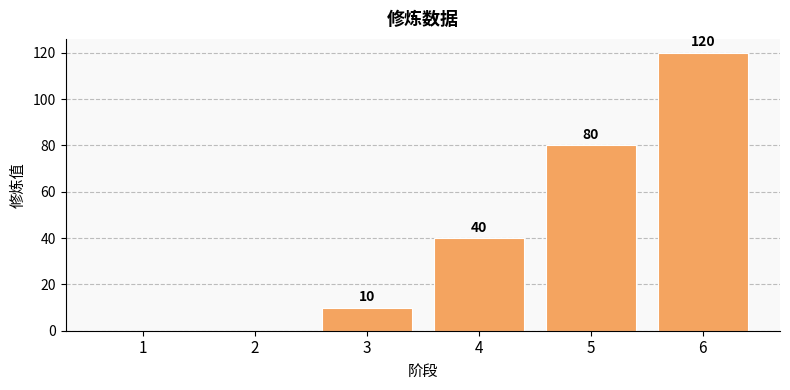

What value does the data have at 3, to the nearest 10?

10